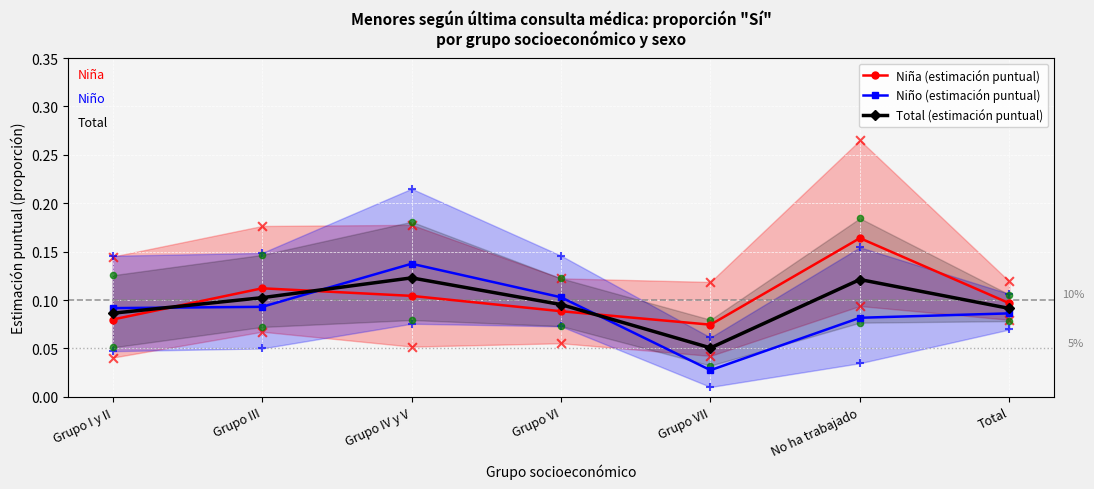

What are all the series names shown in the legend?

Niña (estimación puntual), Niño (estimación puntual), Total (estimación puntual)